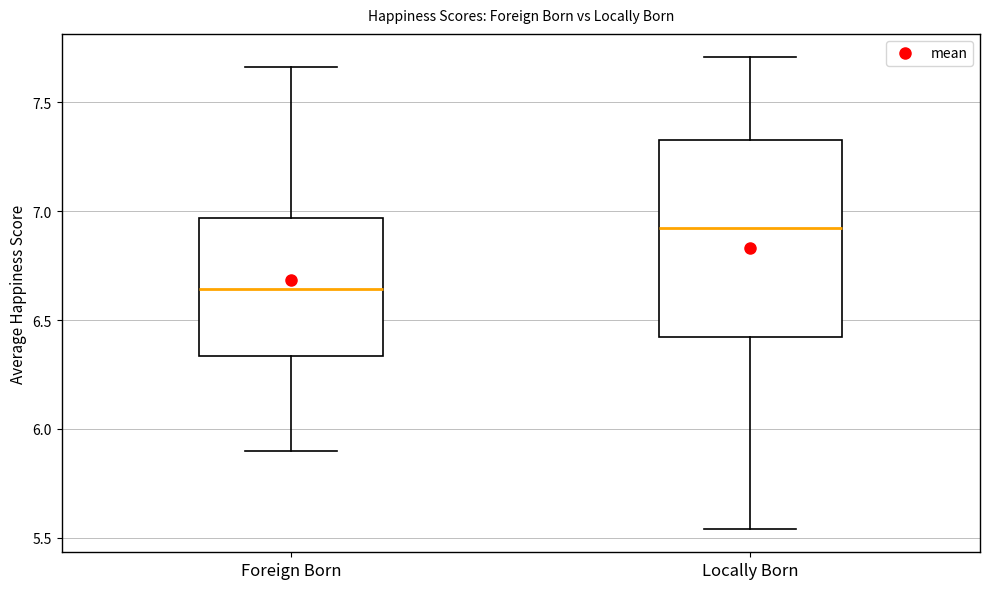

Reading left to right, transcribe this box plot: for each box, give where its median line is, the range the box spans, and where its two whiskers end, as read against the y-axis. The values are not printed on the chart, so give them approximately, as read against the axis.

Foreign Born: median 6.65, box 6.35 to 6.95, whiskers 5.90 to 7.65
Locally Born: median 6.90, box 6.40 to 7.30, whiskers 5.55 to 7.70